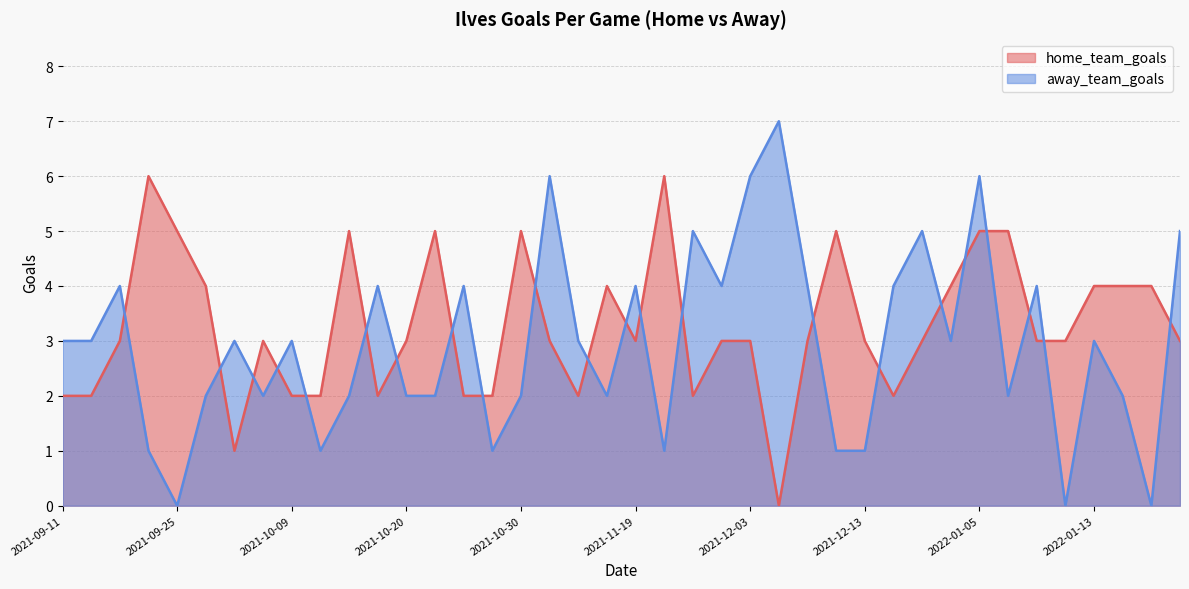

Between 2021-09-11 and 2021-10-13, which series saw the biggest shift?

away_team_goals